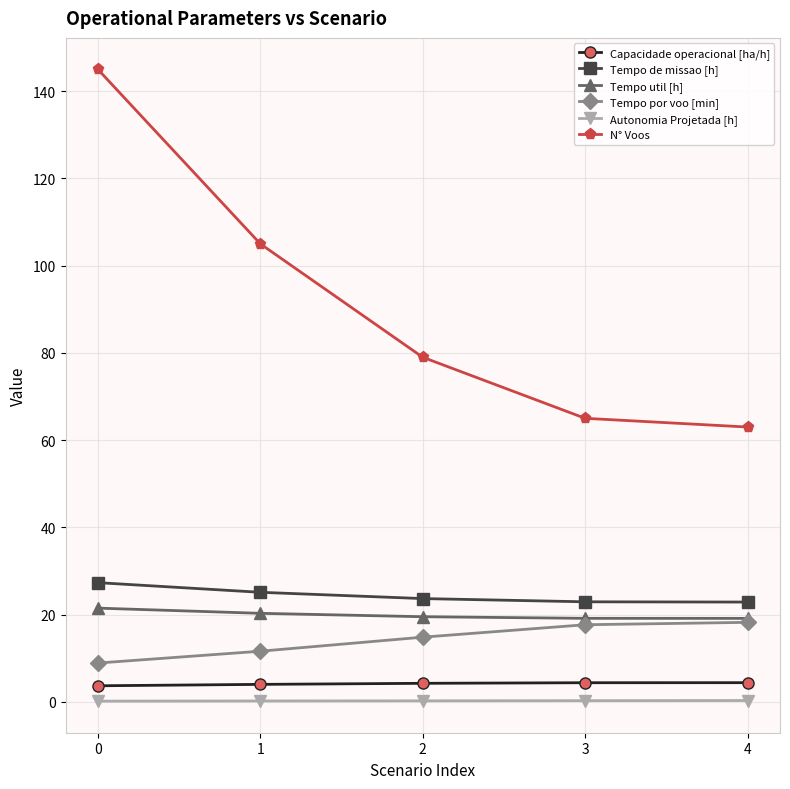

What is the smallest value displayed?

0.1